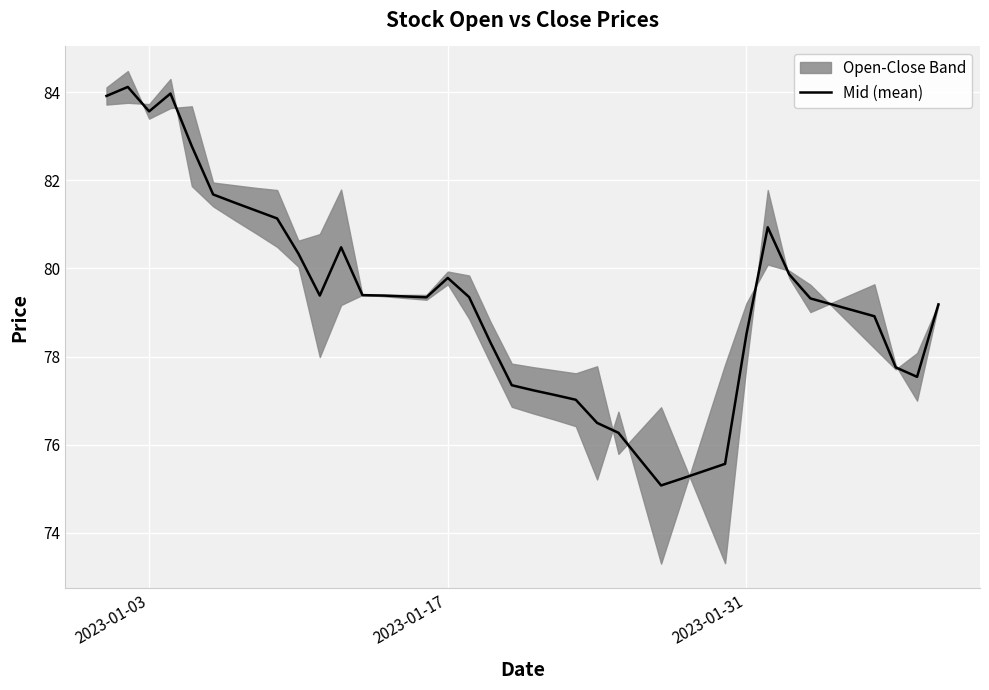

What is the smallest value displayed?

75.1